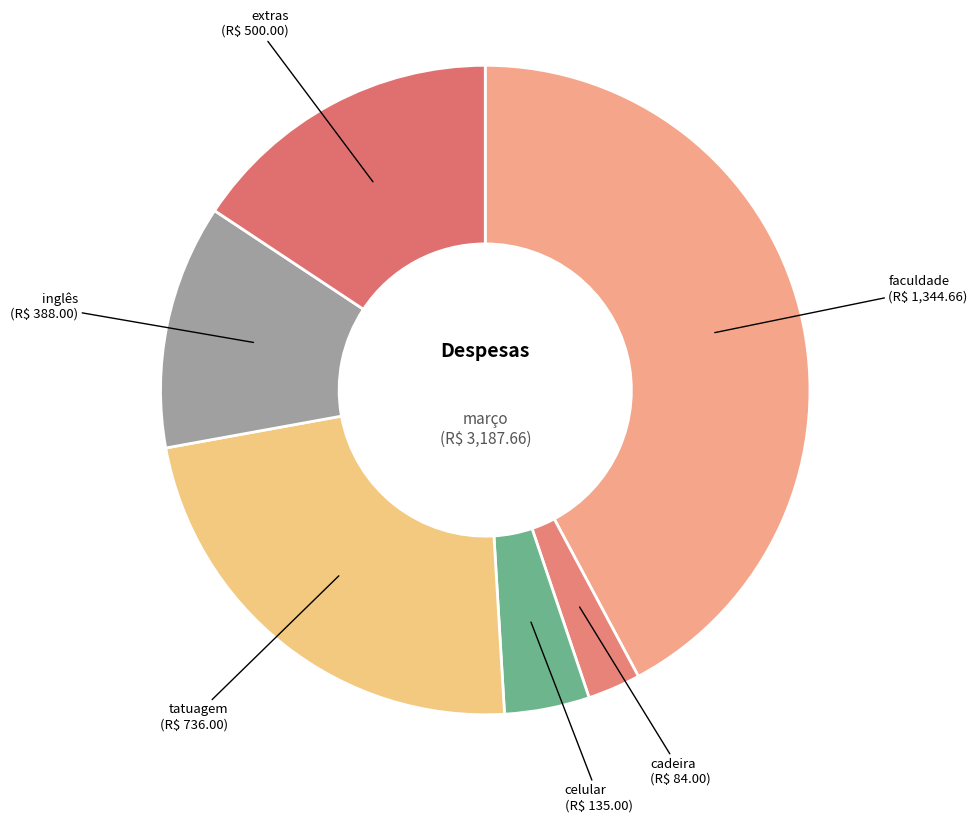

How many segments does this pie chart have?

6